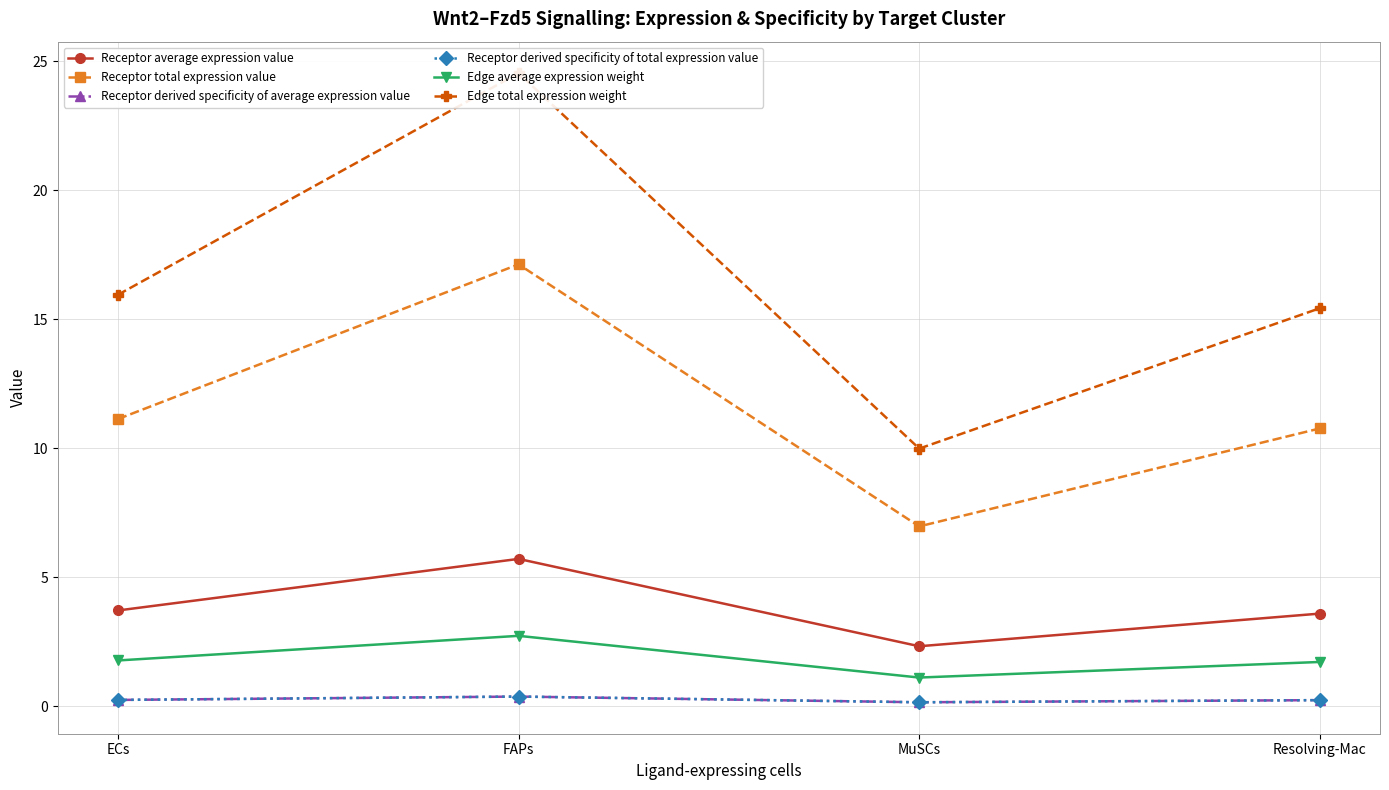

What is the difference between the second highest and second lowest values in the Edge total expression weight series?

0.5